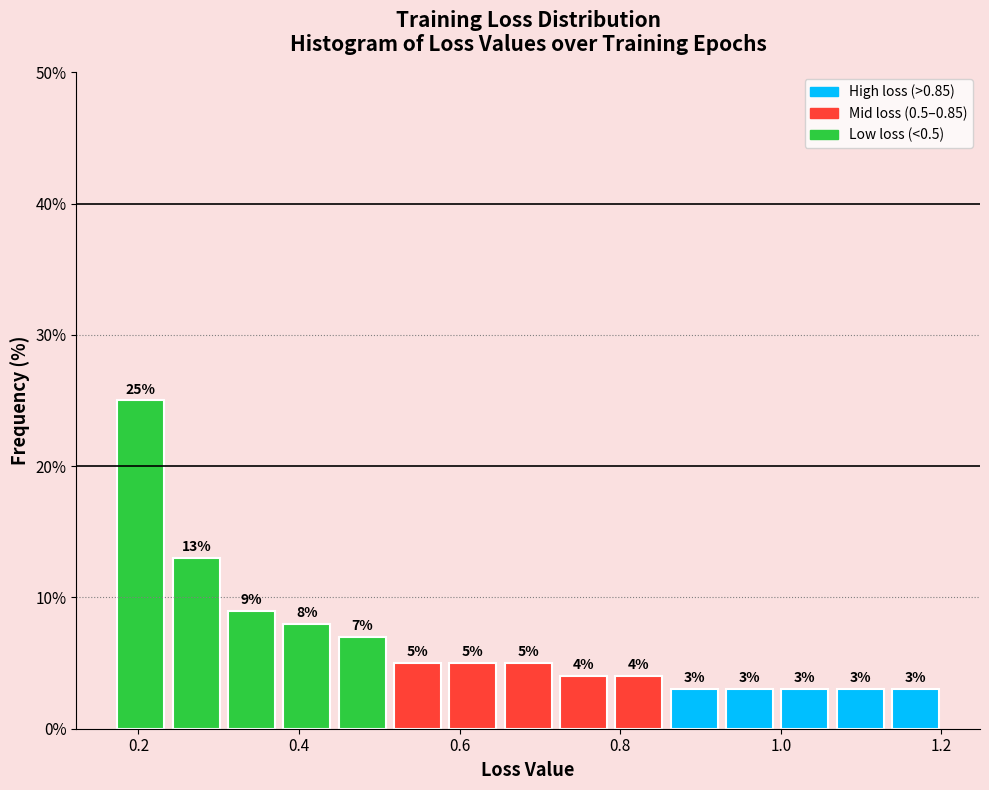

Read against the x-axis, roughly where is the centre of the tallest bar?

0.20